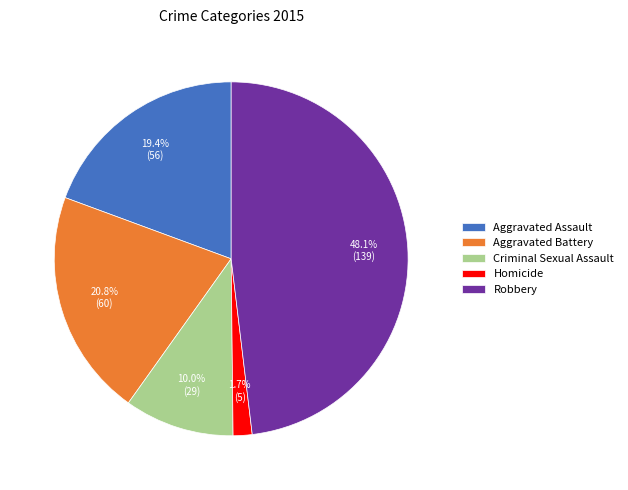

To the nearest percent, what is the difference between the largest and smallest slice percentages?

46%